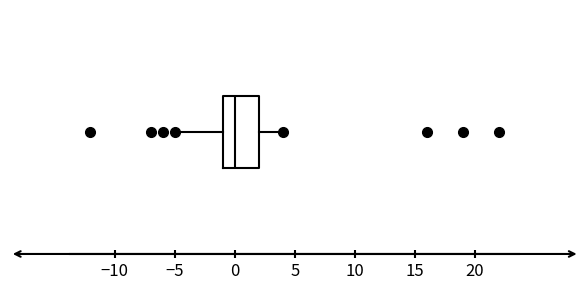

Read this box plot against the x-axis: the position of the median line, the range covered by the box, and the ends of both whiskers. The values are not printed on the chart, so give them approximately, as read against the axis.

median 0, box -1 to 2, whiskers -5 to 4